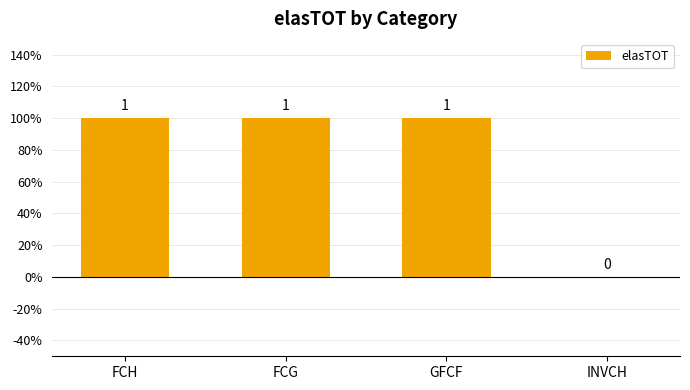

What is the ratio of the value at FCH to the value at GFCF?

1.0